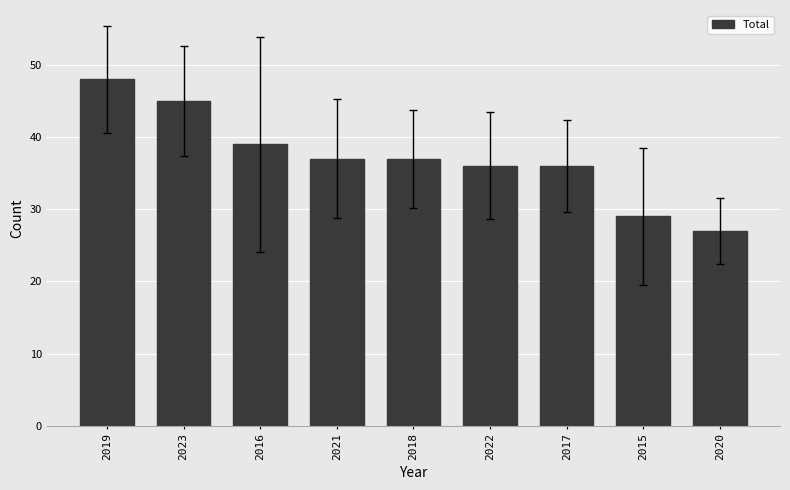

What is the difference between the values at 2017 and 2018?

1